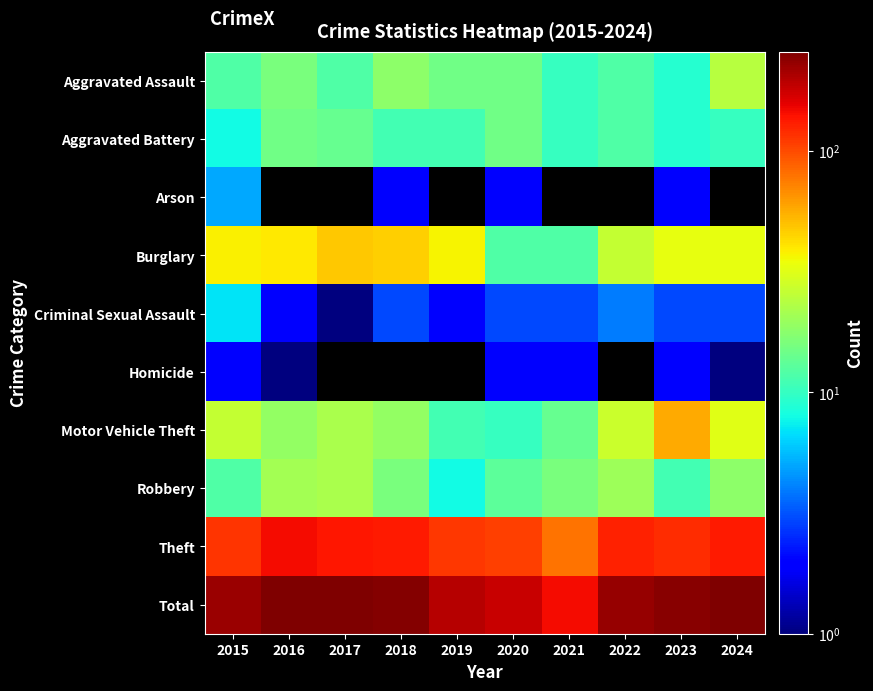

What is the total value across all series at 2015?

450